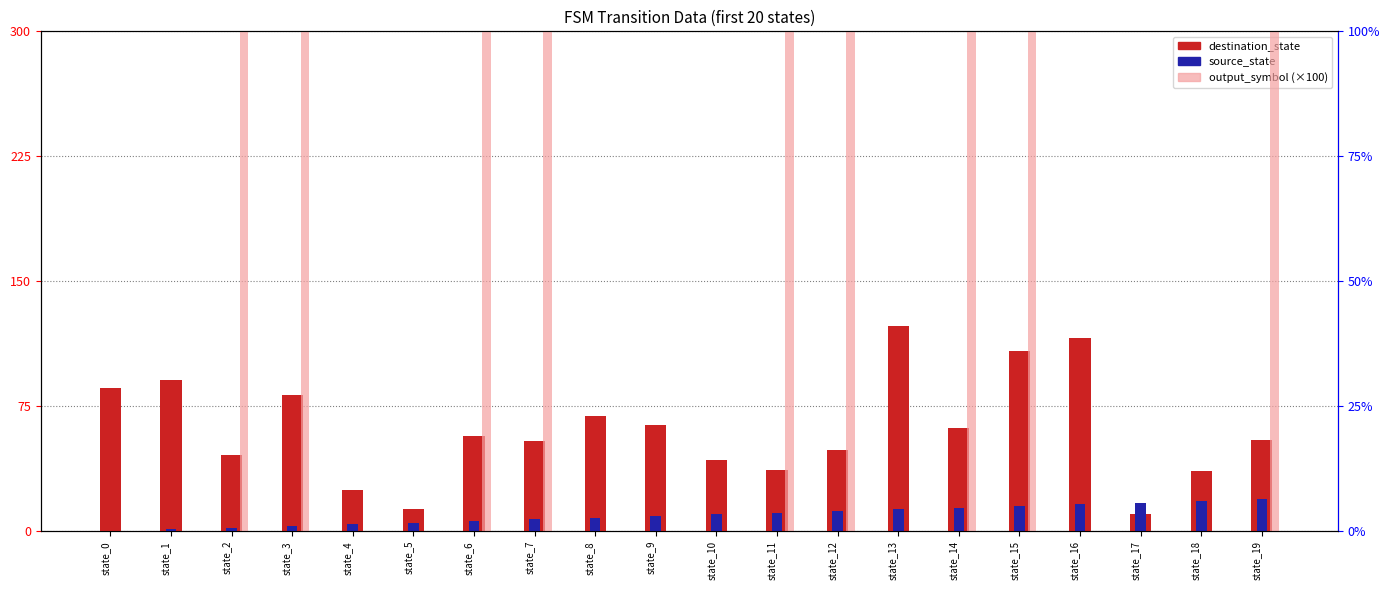

What is the maximum value for source_state?

19